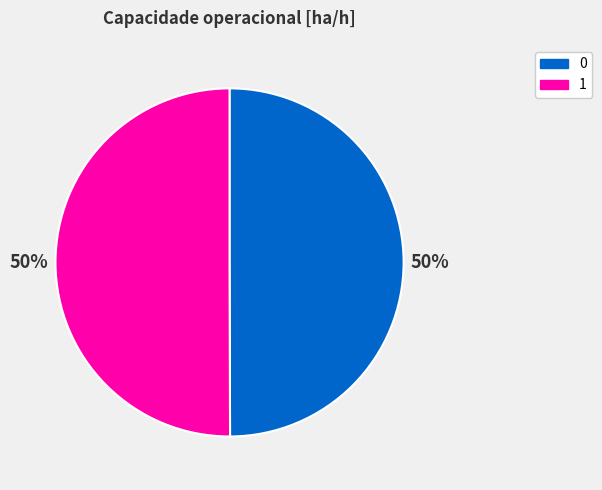

Do 1 and 0 together represent more than half of the pie?

Yes